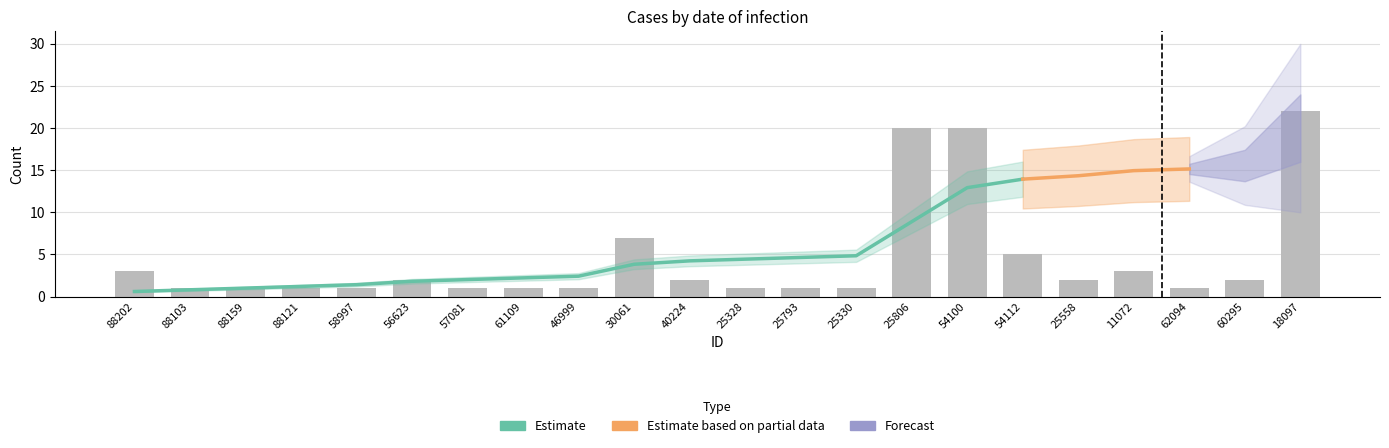

At which category does the chart reach its peak across all series?

18097